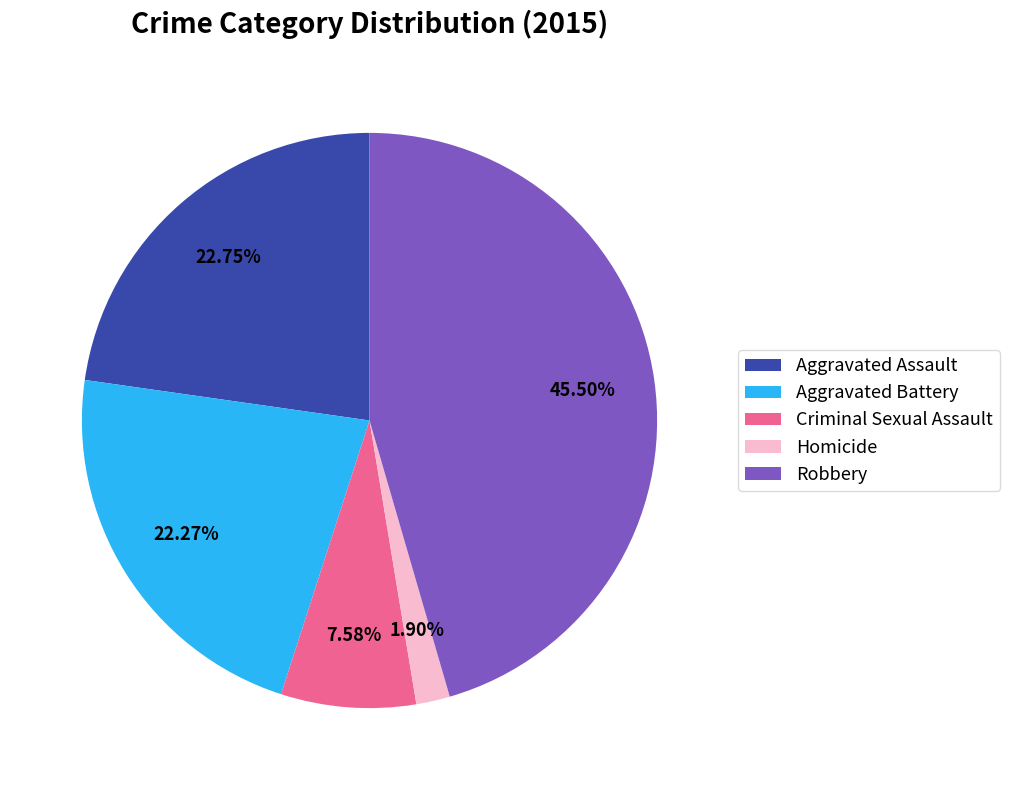

What is the smallest slice in the pie chart?

Homicide